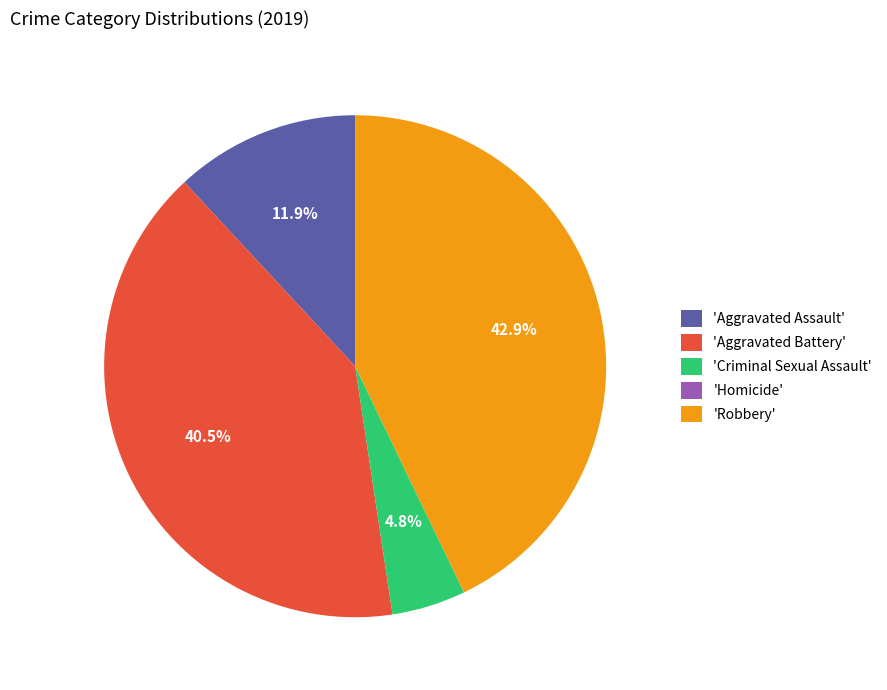

How much of the chart is everything except 'Aggravated Assault'?

88.1%